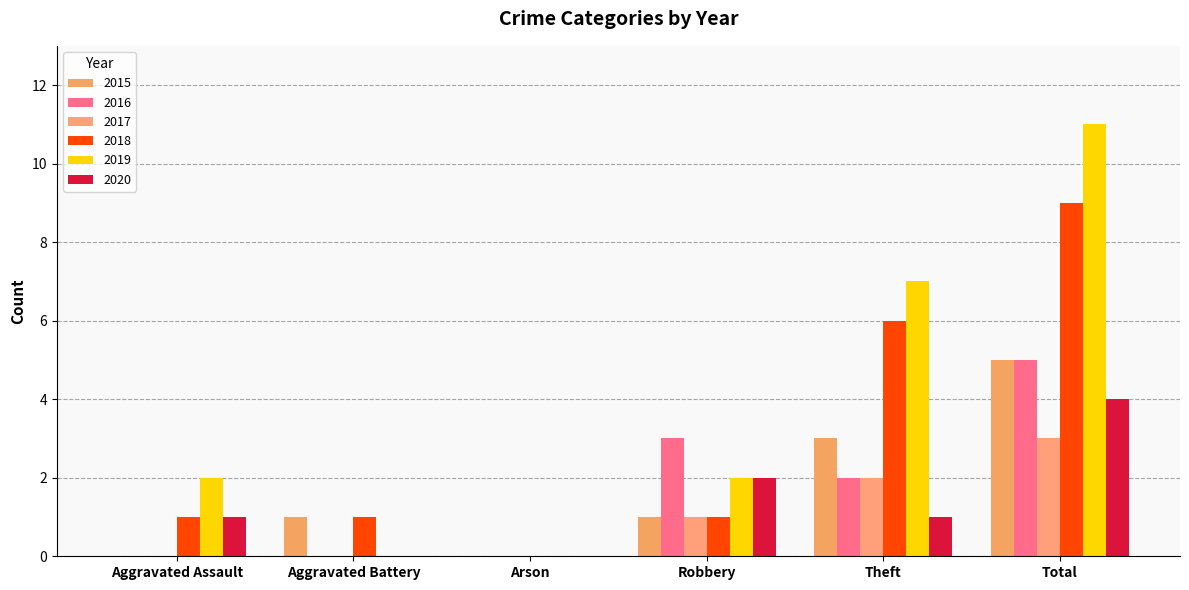

Are the bars grouped side by side (vs. stacked)?

Yes